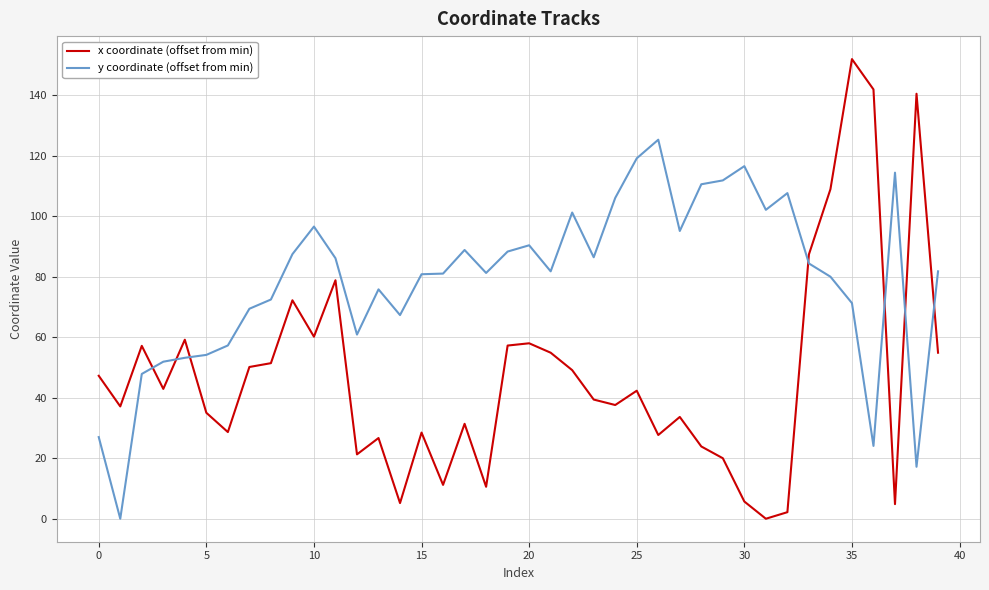

How many times do x coordinate (offset from min) and y coordinate (offset from min) cross each other?

7